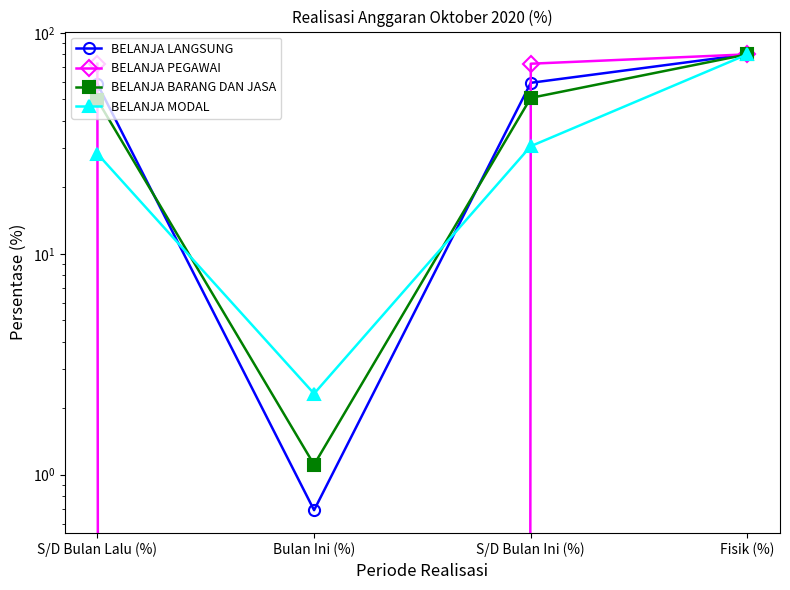

How many interior local valleys does the BELANJA LANGSUNG series have?

1